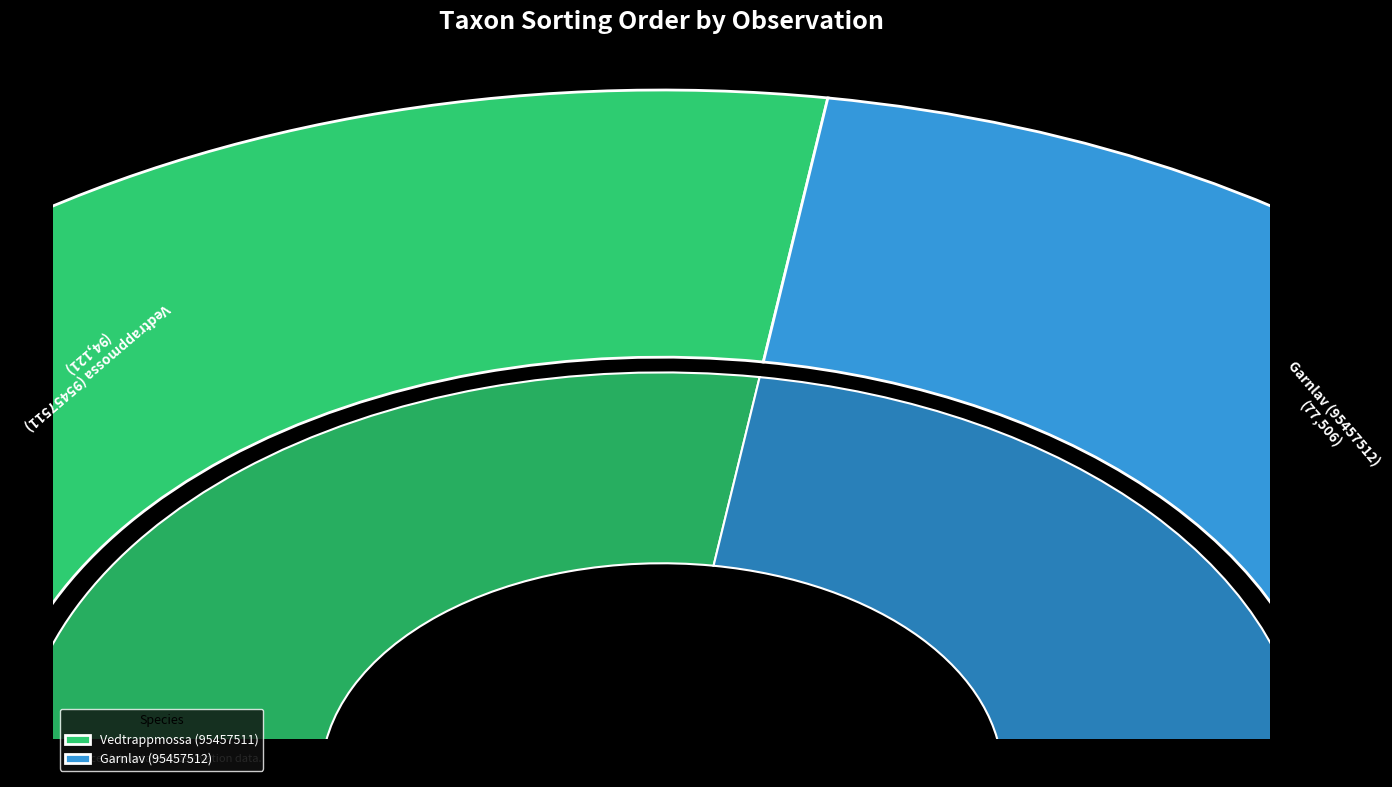

To the nearest percent, what is the average slice percentage?

50%